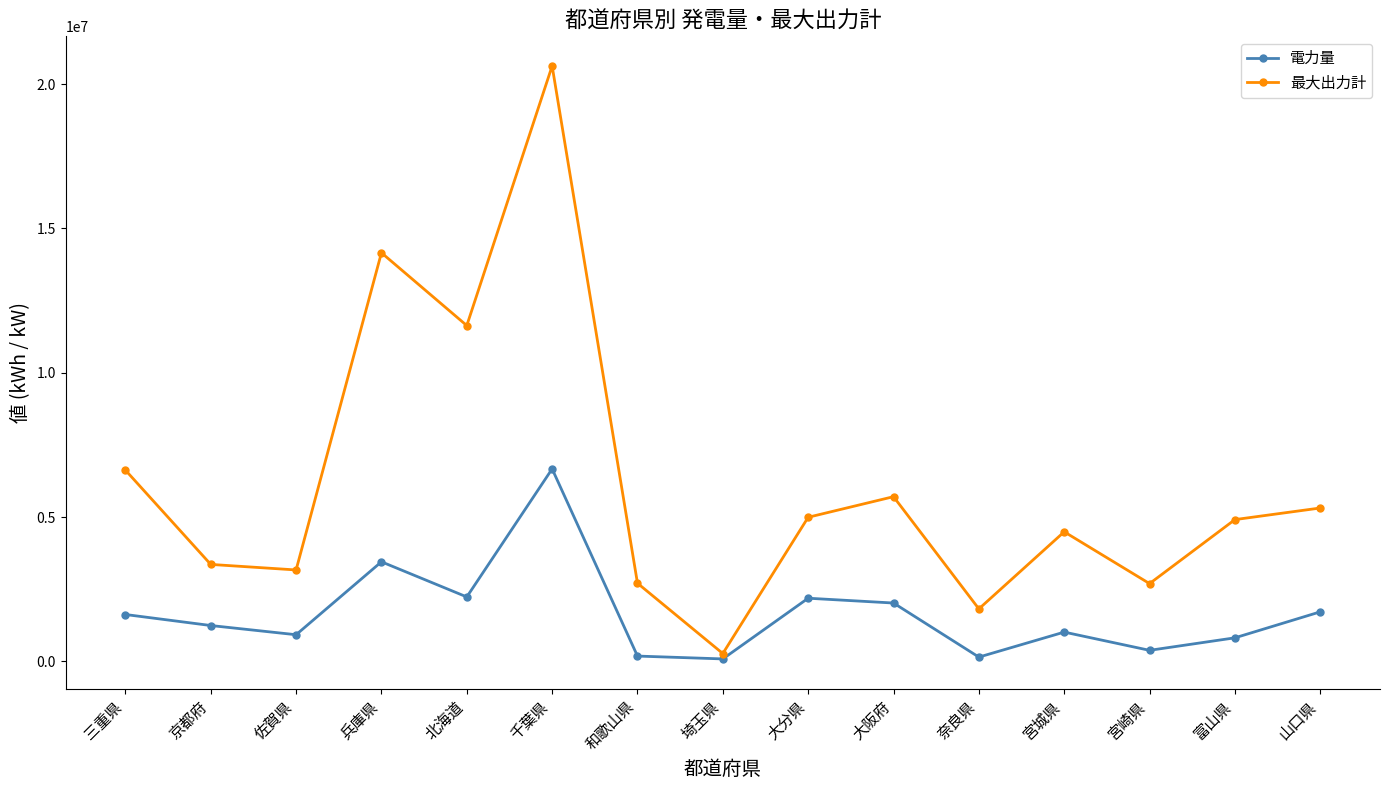

Which series changed the most between 兵庫県 and 宮城県?

最大出力計